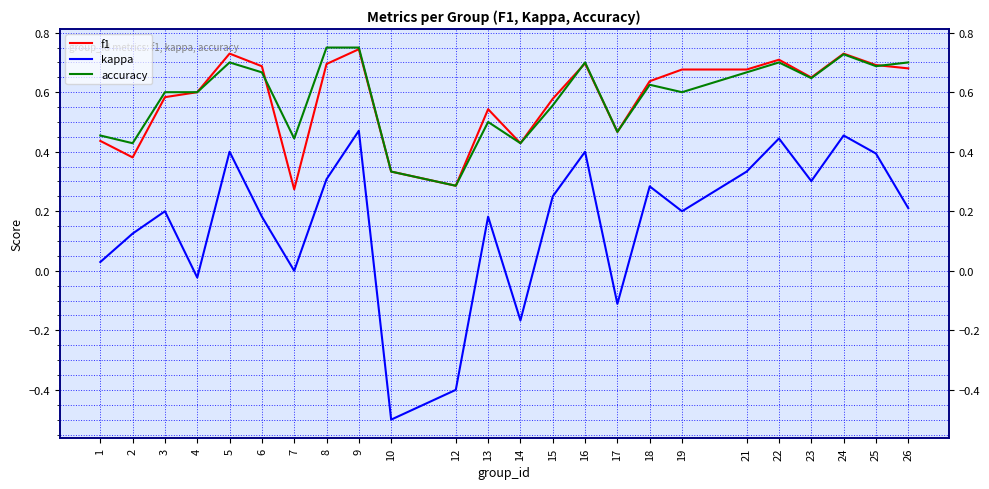

Reading left to right, what are all the values shown in this chart?

f1: 1=0.4	2=0.4	3=0.6	4=0.6	5=0.7	6=0.7	7=0.3	8=0.7	9=0.7	10=0.3	12=0.3	13=0.5	14=0.4	15=0.6	16=0.7	17=0.5	18=0.6	19=0.7	21=0.7	22=0.7	23=0.6	24=0.7	25=0.7	26=0.7
kappa: 1=0.0	2=0.1	3=0.2	4=-0.0	5=0.4	6=0.2	7=0.0	8=0.3	9=0.5	10=-0.5	12=-0.4	13=0.2	14=-0.2	15=0.3	16=0.4	17=-0.1	18=0.3	19=0.2	21=0.3	22=0.4	23=0.3	24=0.5	25=0.4	26=0.2
accuracy: 1=0.5	2=0.4	3=0.6	4=0.6	5=0.7	6=0.7	7=0.4	8=0.8	9=0.8	10=0.3	12=0.3	13=0.5	14=0.4	15=0.6	16=0.7	17=0.5	18=0.6	19=0.6	21=0.7	22=0.7	23=0.6	24=0.7	25=0.7	26=0.7